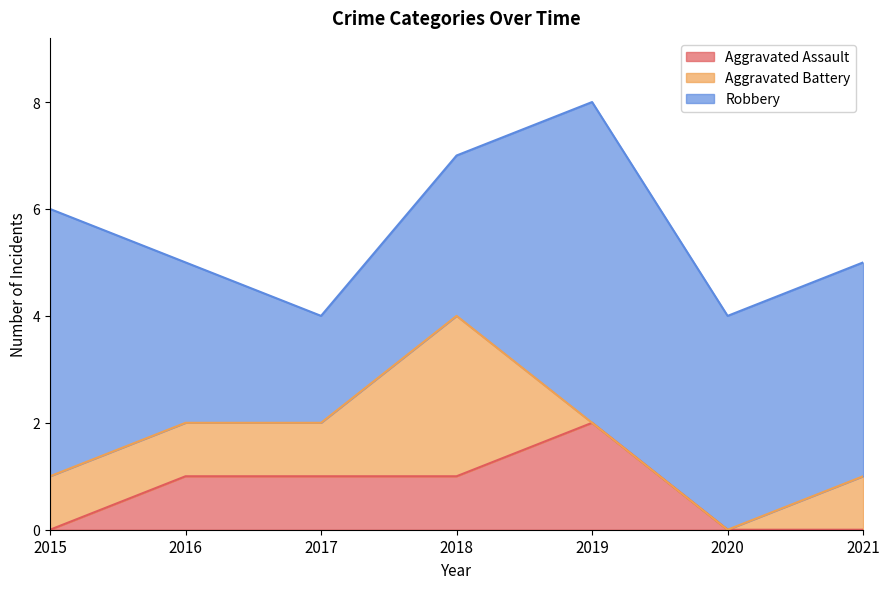

Is it true that Aggravated Assault equals 0 at 2021?

True